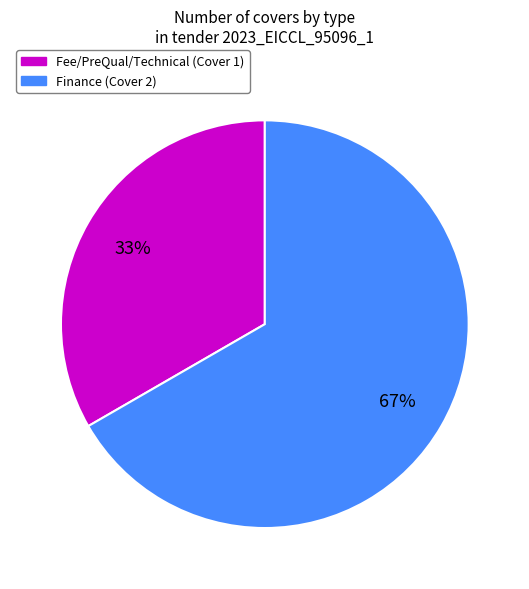

Is there a majority slice in this chart?

Yes